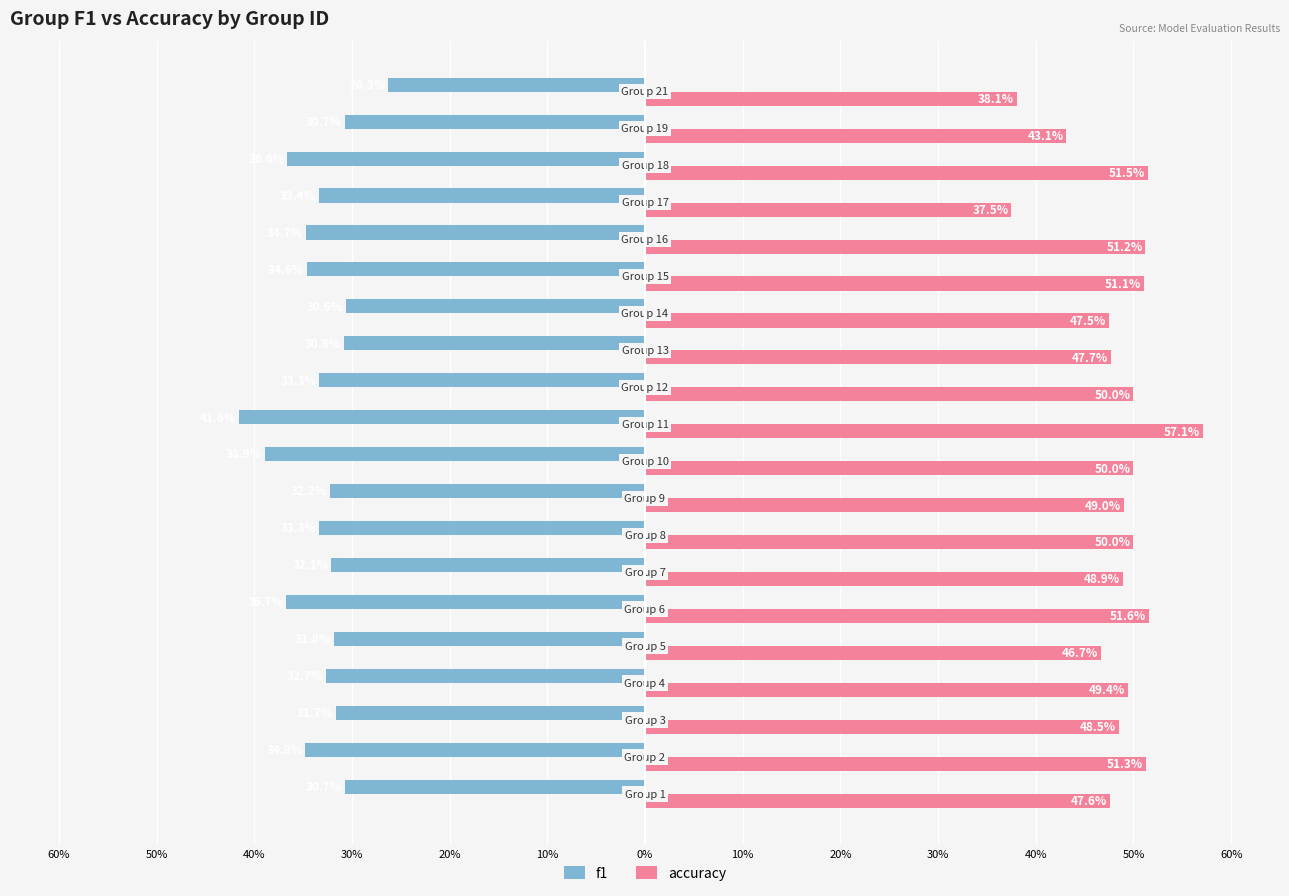

What are all the series names shown in the legend?

f1, accuracy